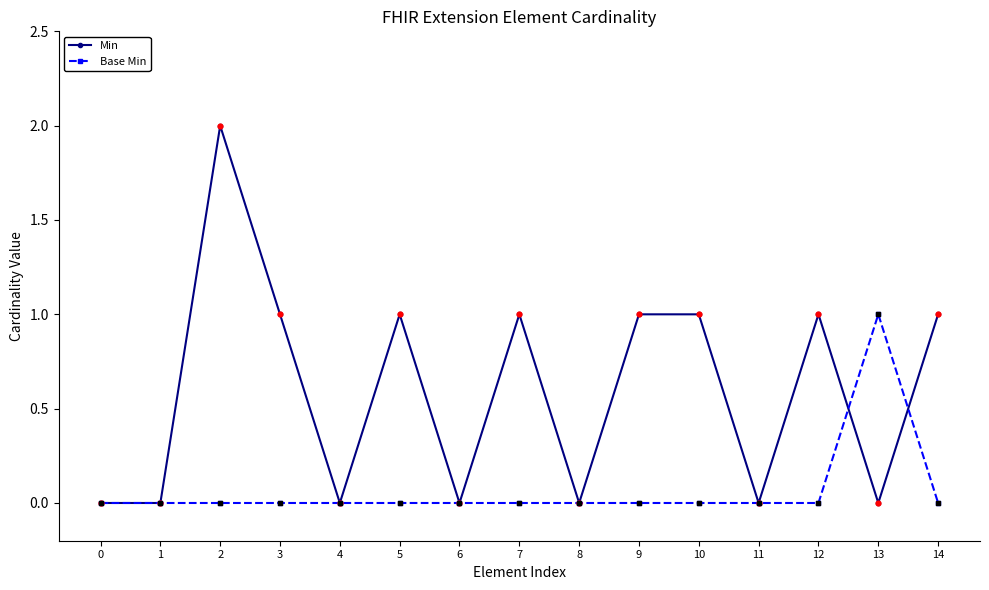

Is the value of Base Min at 3 greater than the value of Min at 3?

No